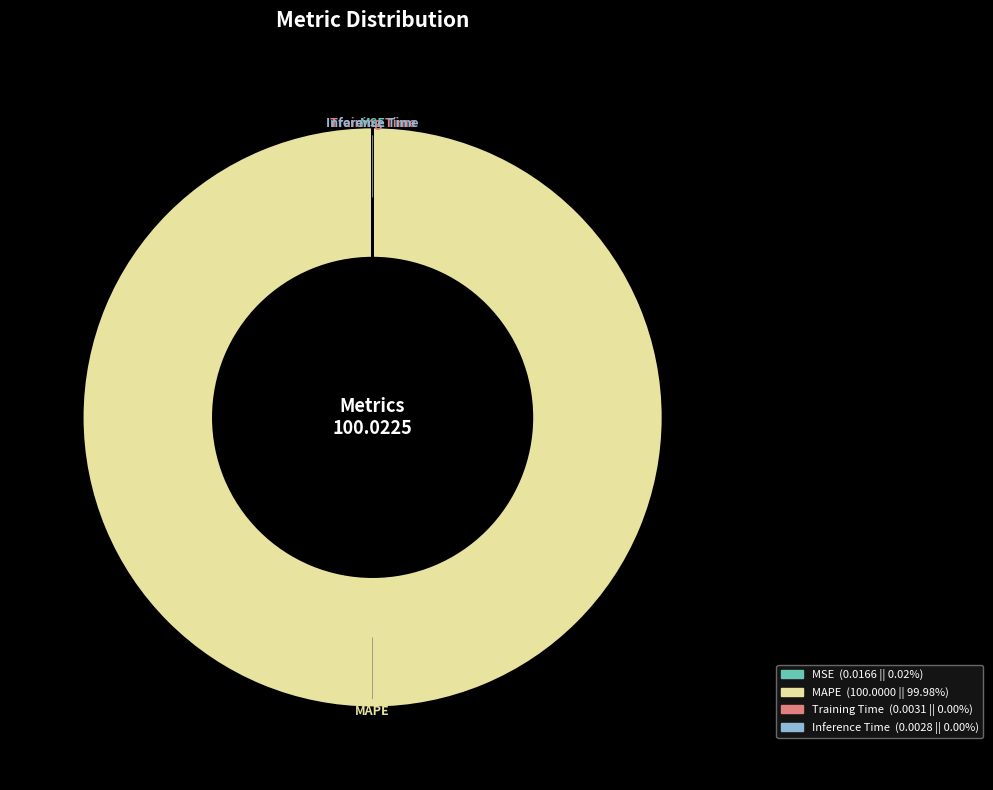

Is there a majority slice in this chart?

Yes